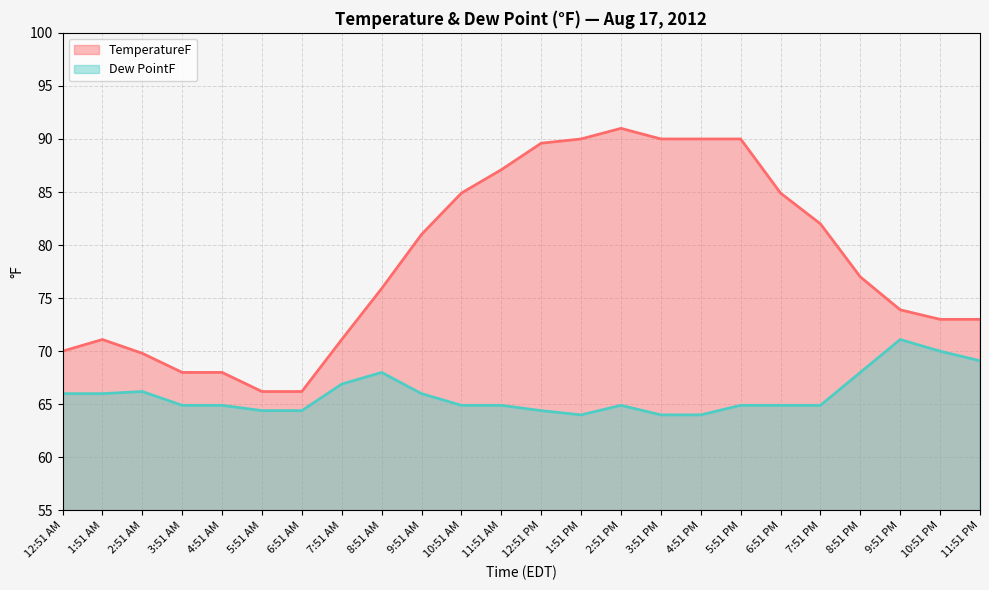

What is the approximate value of TemperatureF at 8:51 PM?

77.0